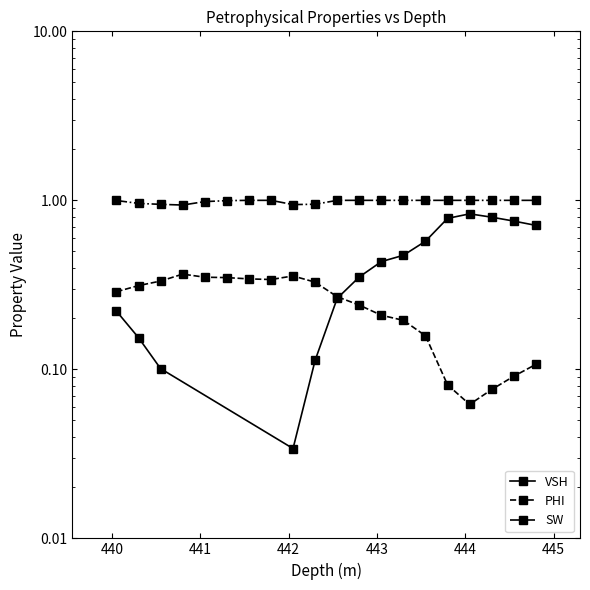

True or false: SW and VSH intersect in this chart.

False